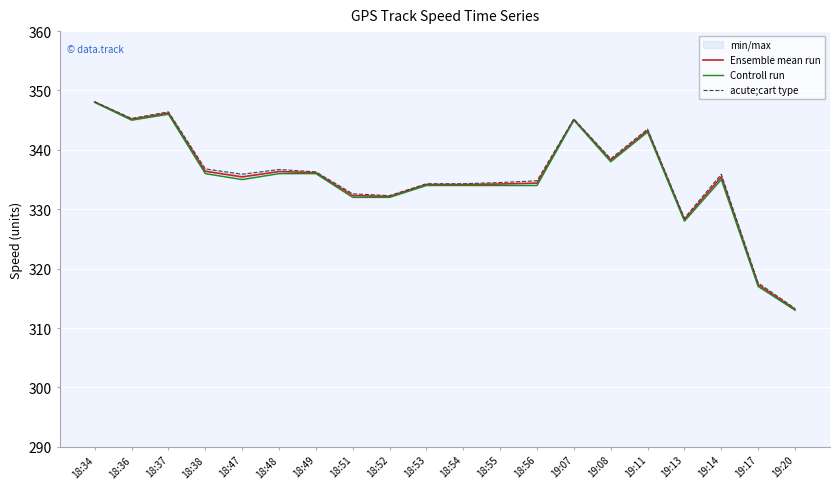

List the series in order of their overall mean, lowest first.

Controll run, Ensemble mean run, acute;cart type